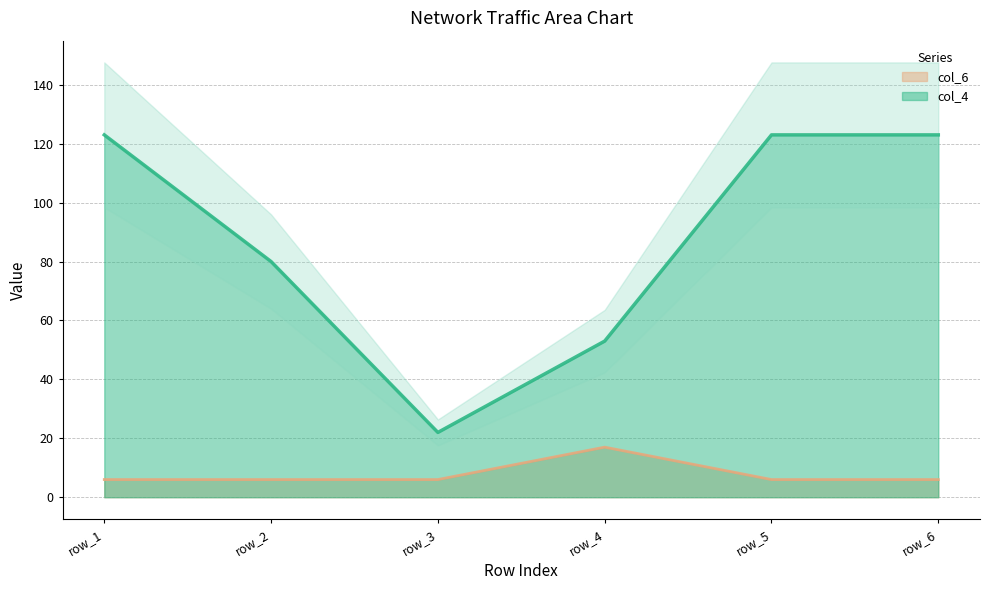

What is the value of the col_4 point at the 2nd from the left?

80